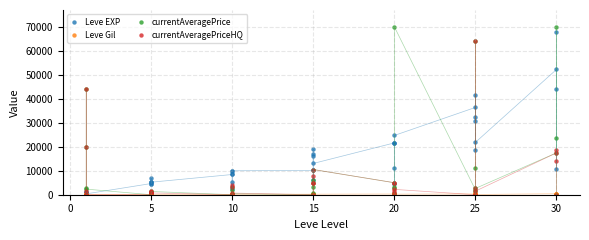

What are all the series names shown in the legend?

Leve EXP, Leve Gil, currentAveragePrice, currentAveragePriceHQ